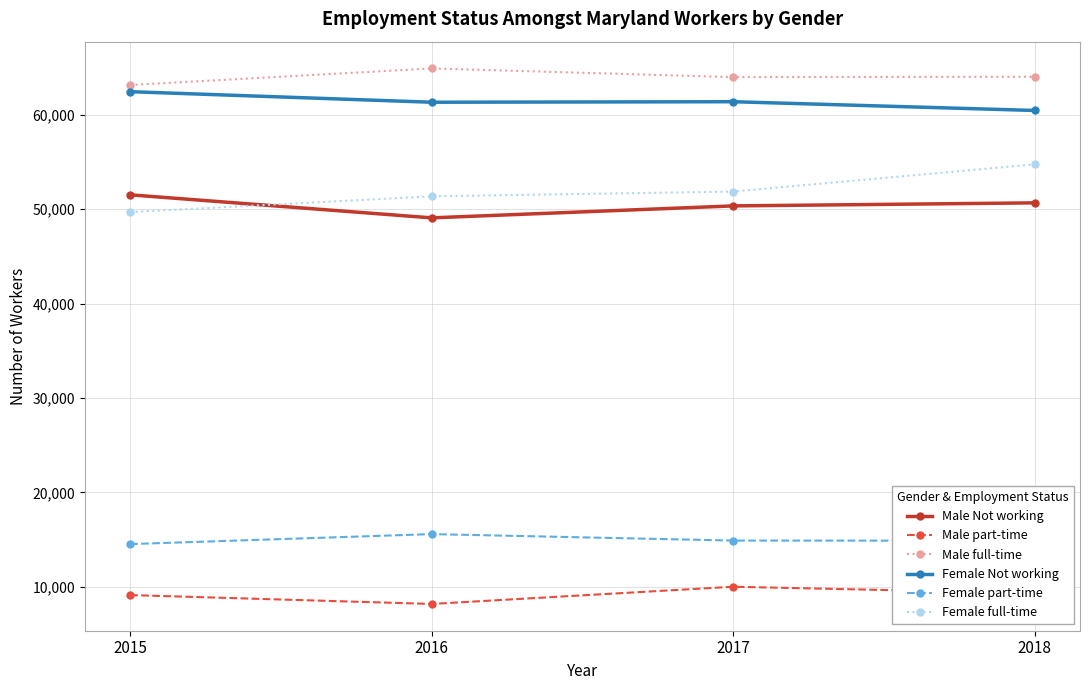

True or false: Male part-time and Male full-time intersect in this chart.

False